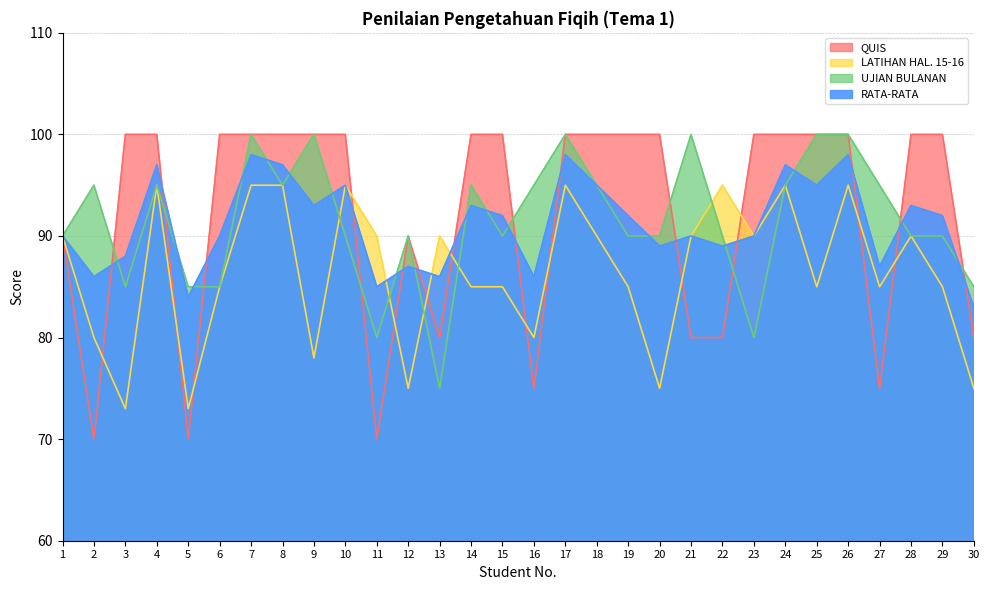

What is the difference between the maximum and minimum values in the LATIHAN HAL. 15-16 series?

22